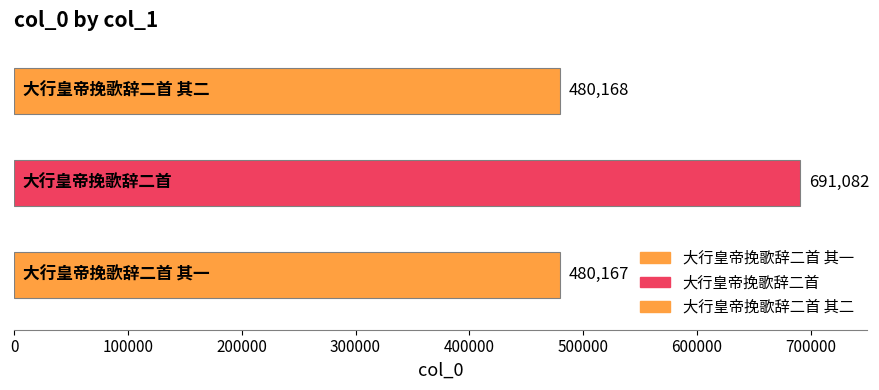

What is the label of the 3rd bar from the right?

大行皇帝挽歌辞二首 其一